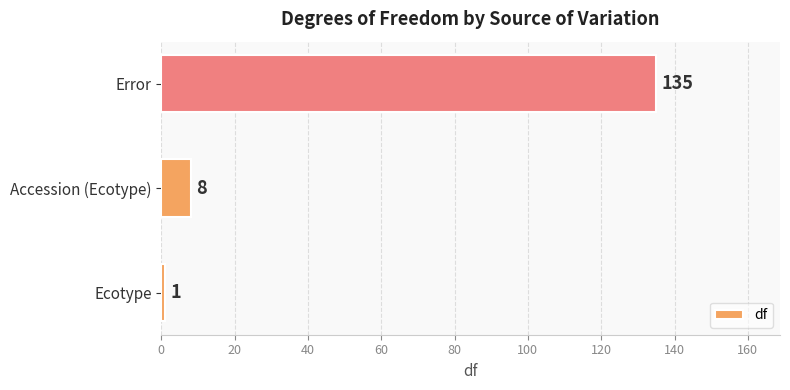

List the labels in order of value, largest first.

Error, Accession (Ecotype), Ecotype